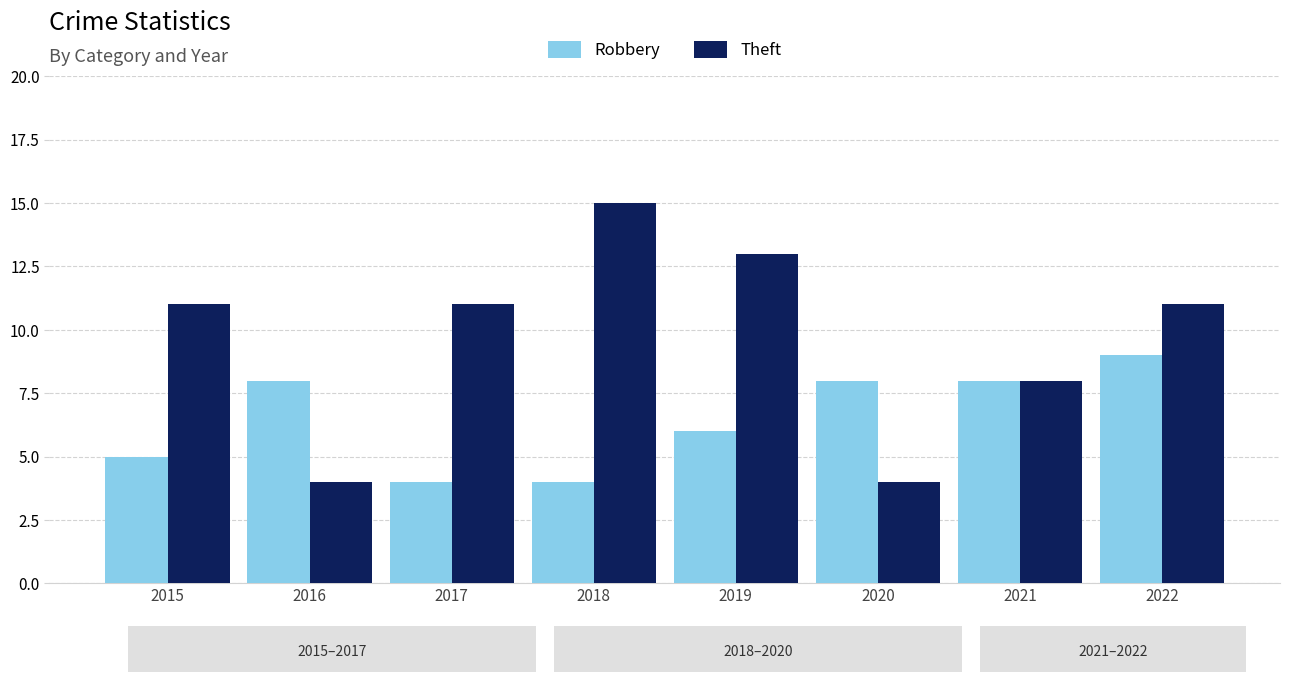

True or false: Theft has a value of 11 at 2022.

True